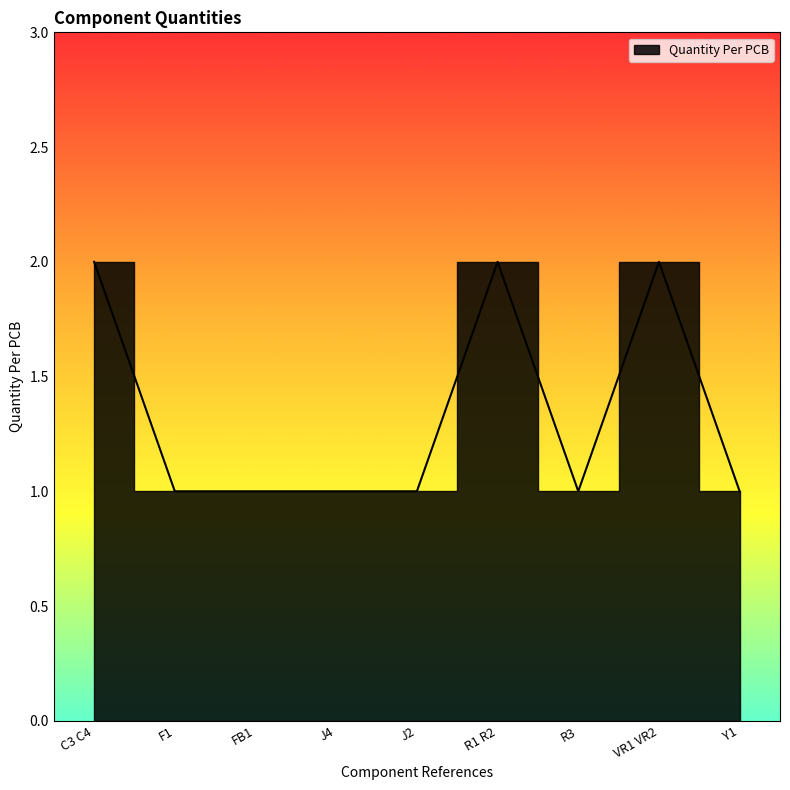

What value does the data have at J2?

1